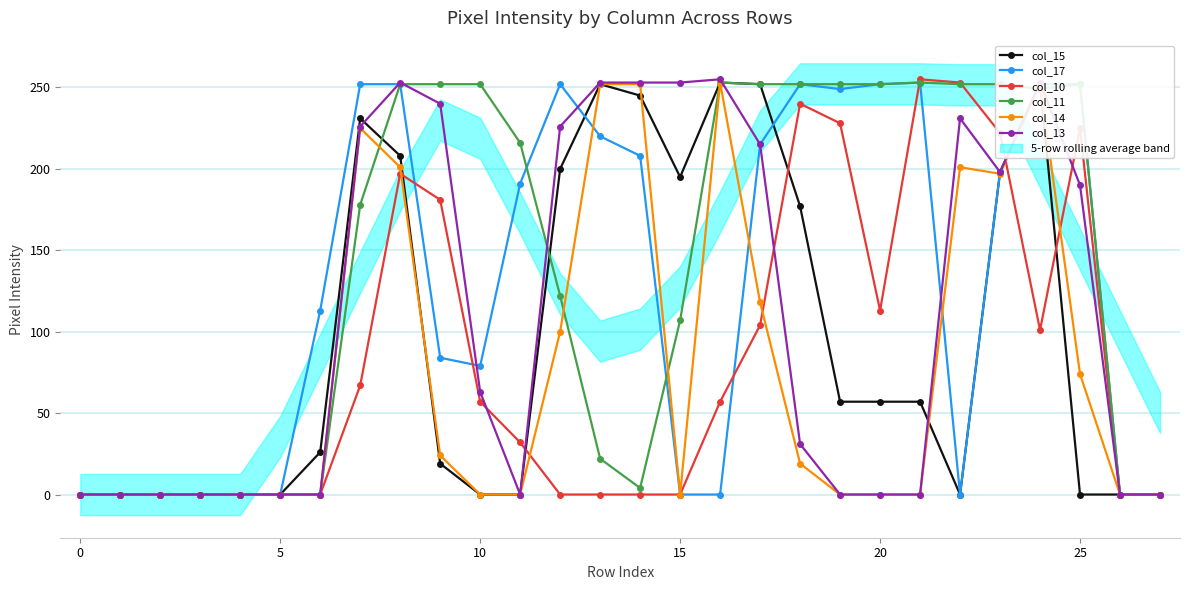

Between which two adjacent categories do col_17 and col_14 first intersect?

12 and 13